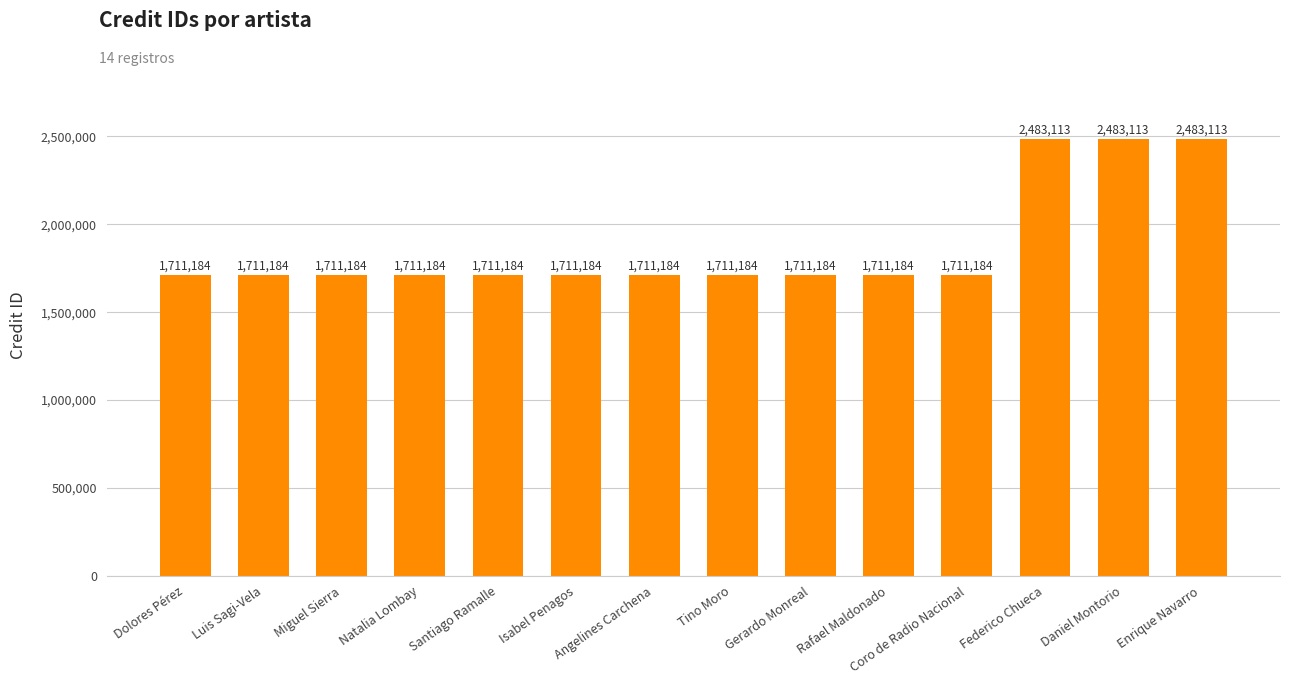

What value does the data have at Natalia Lombay, to the nearest 10?

1711180